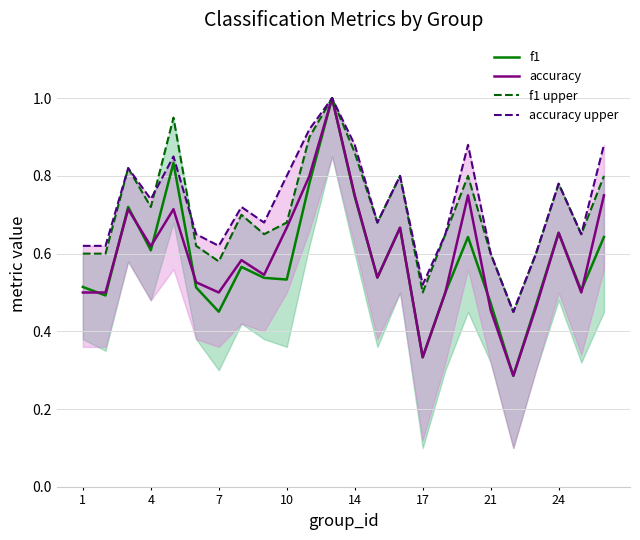

In accuracy, how many points are higher than both neighbors (excluding endpoints)?

7